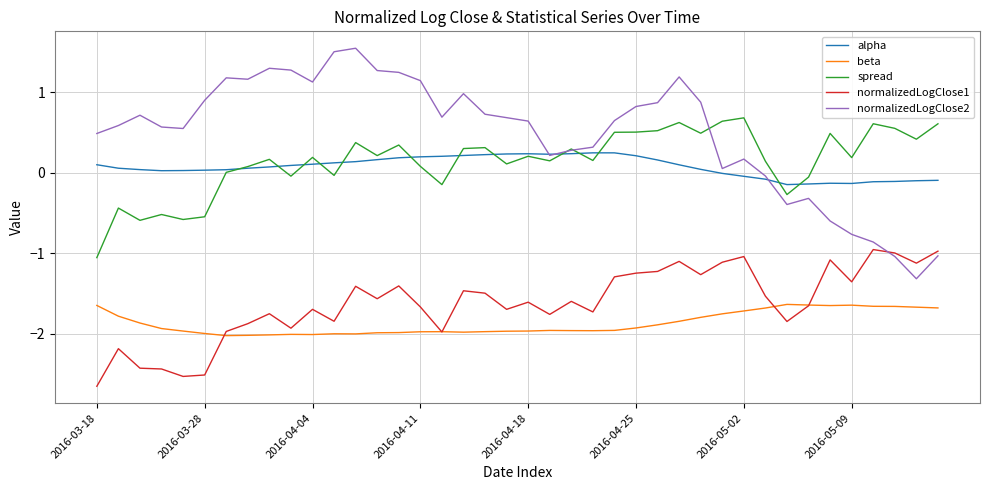

Which series has the largest total across all categories?

normalizedLogClose2